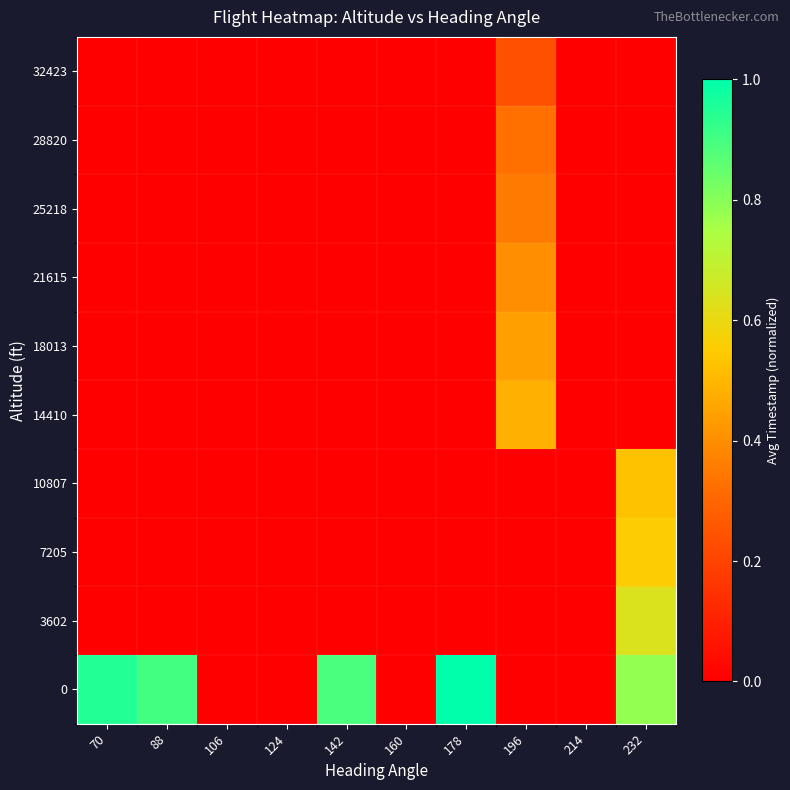

Reading left to right, what are all the values shown in this chart?

row_0: 0.9	0.9	0.0	0.0	0.9	0.0	1.0	0.0	0.0	0.8
row_1: 0.0	0.0	0.0	0.0	0.0	0.0	0.0	0.0	0.0	0.6
row_2: 0.0	0.0	0.0	0.0	0.0	0.0	0.0	0.0	0.0	0.6
row_3: 0.0	0.0	0.0	0.0	0.0	0.0	0.0	0.0	0.0	0.5
row_4: 0.0	0.0	0.0	0.0	0.0	0.0	0.0	0.5	0.0	0.0
row_5: 0.0	0.0	0.0	0.0	0.0	0.0	0.0	0.4	0.0	0.0
row_6: 0.0	0.0	0.0	0.0	0.0	0.0	0.0	0.4	0.0	0.0
row_7: 0.0	0.0	0.0	0.0	0.0	0.0	0.0	0.4	0.0	0.0
row_8: 0.0	0.0	0.0	0.0	0.0	0.0	0.0	0.3	0.0	0.0
row_9: 0.0	0.0	0.0	0.0	0.0	0.0	0.0	0.2	0.0	0.0